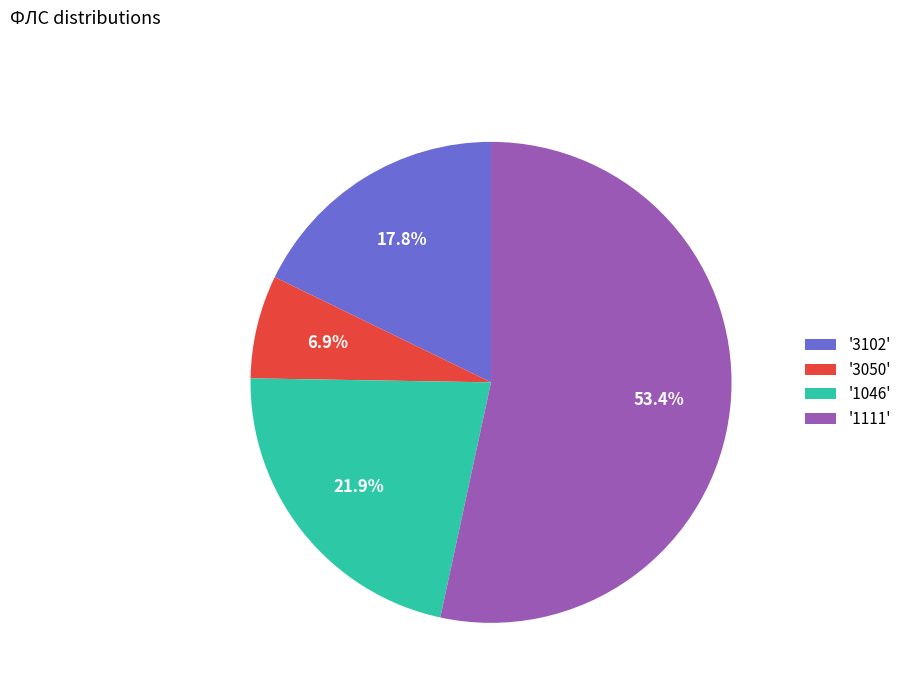

What is the largest slice in the pie chart?

'1111'